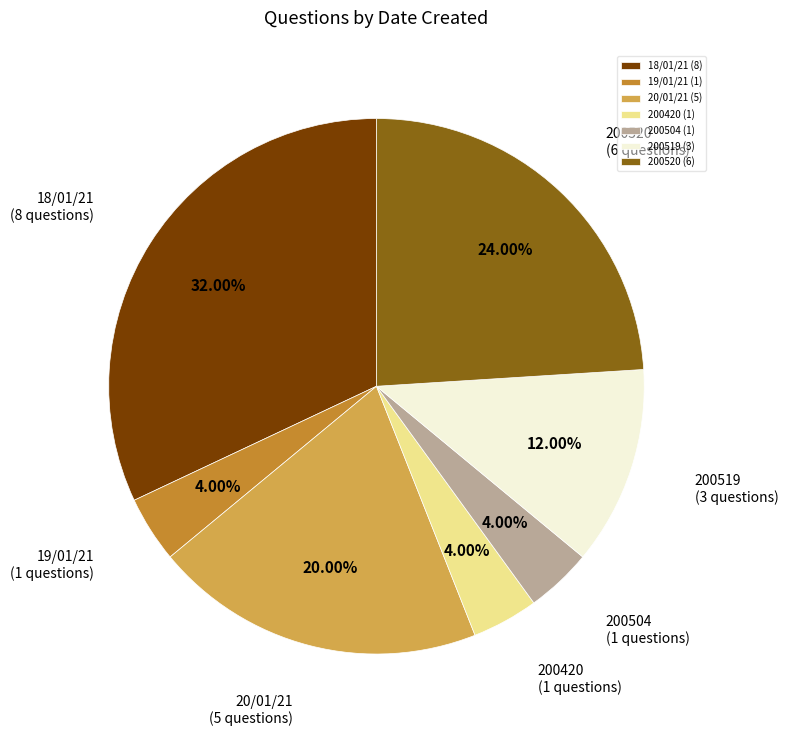

The 18/01/21 slice represents 41% of the pie. True or false?

False